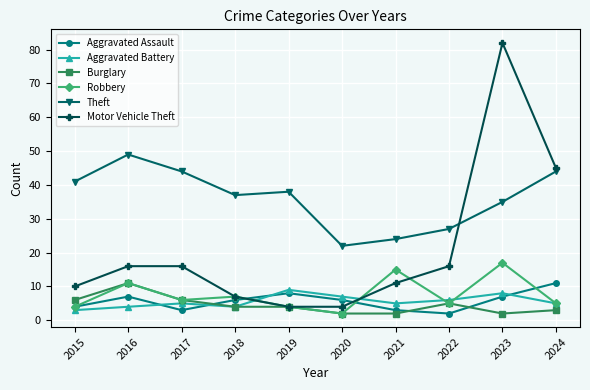

Which series has the widest spread of values?

Motor Vehicle Theft